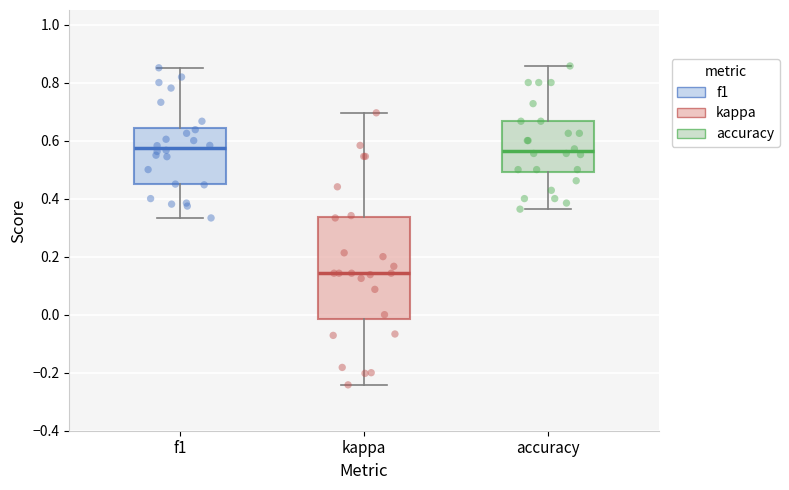

Reading left to right, read every box against the y-axis: the position of its median line, the range the box covers, and the ends of its whiskers. The values are not printed on the chart, so give them approximately, as read against the axis.

f1: median 0.58, box 0.44 to 0.64, whiskers 0.34 to 0.86
kappa: median 0.14, box -0.02 to 0.34, whiskers -0.24 to 0.70
accuracy: median 0.56, box 0.50 to 0.66, whiskers 0.36 to 0.86